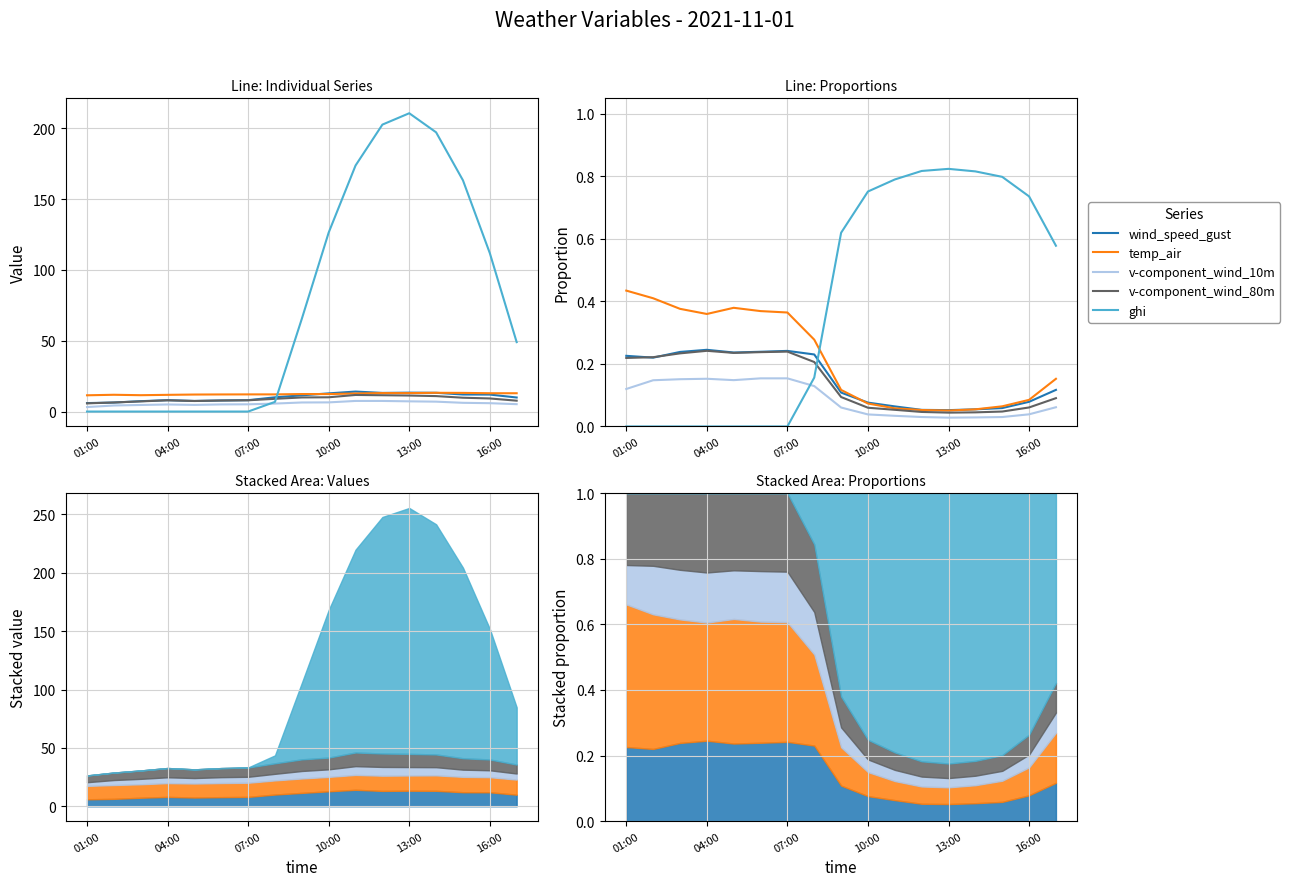

What is the label of the 17th point from the right?

01:00